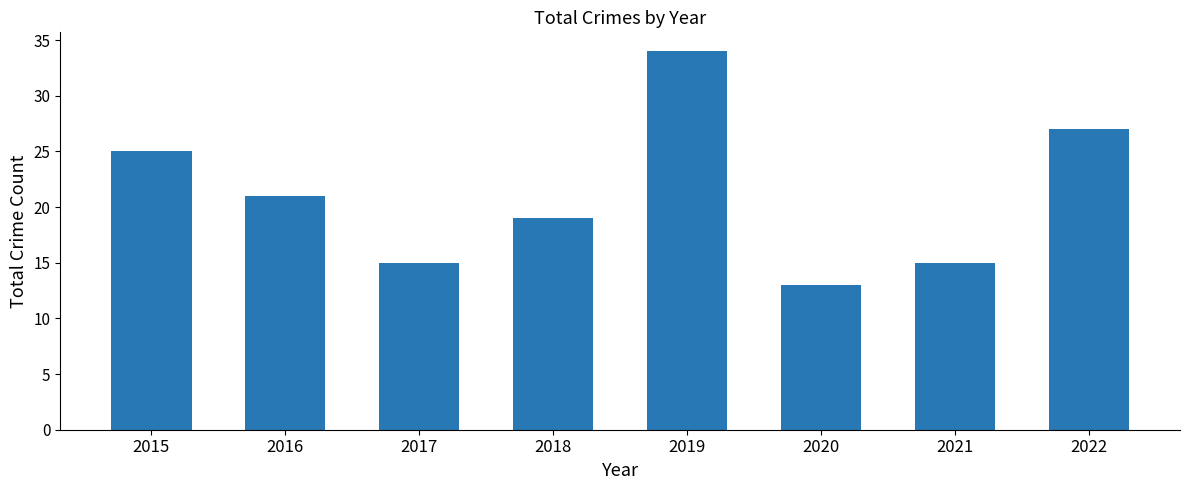

Reading left to right, transcribe all the data shown in this chart.

25	21	15	19	34	13	15	27